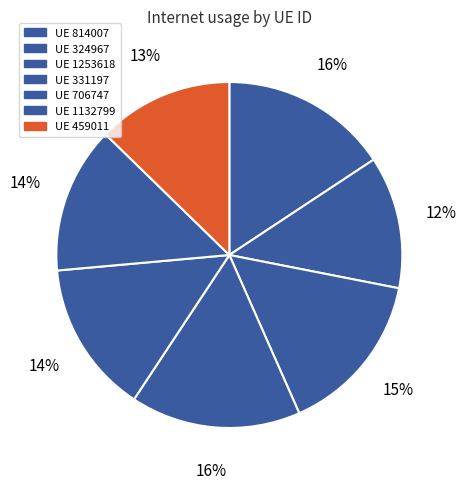

Count the number of slices in the pie.

7